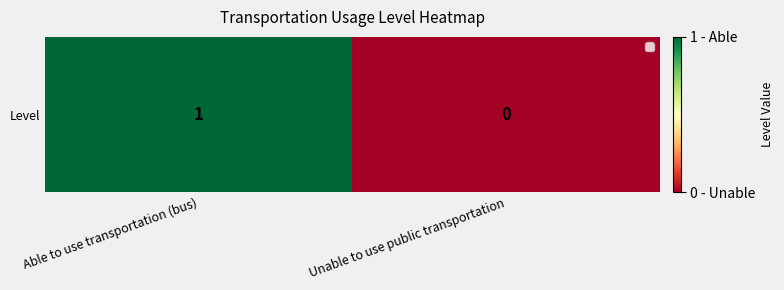

True or false: the data shows 1 at Unable to use public transportation.

False